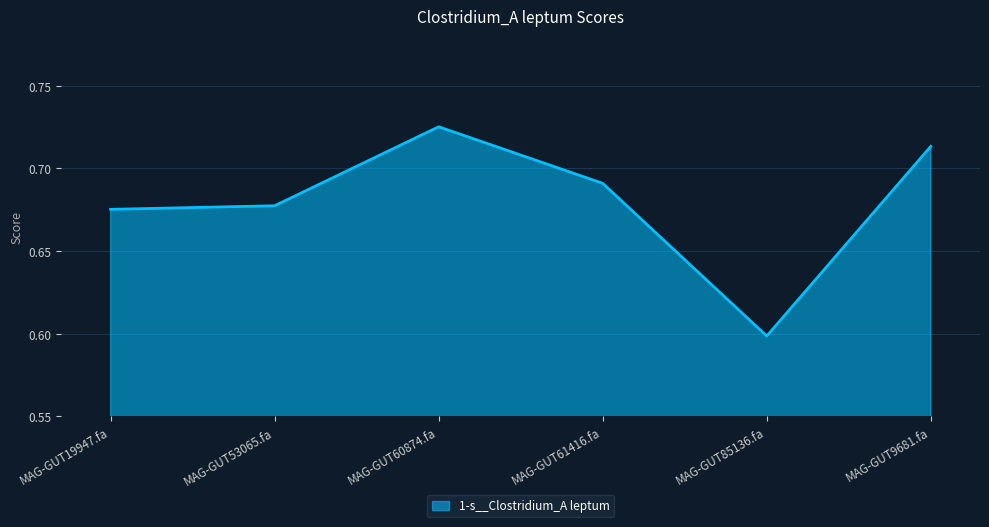

The value at MAG-GUT9681.fa is 1.2. True or false?

False